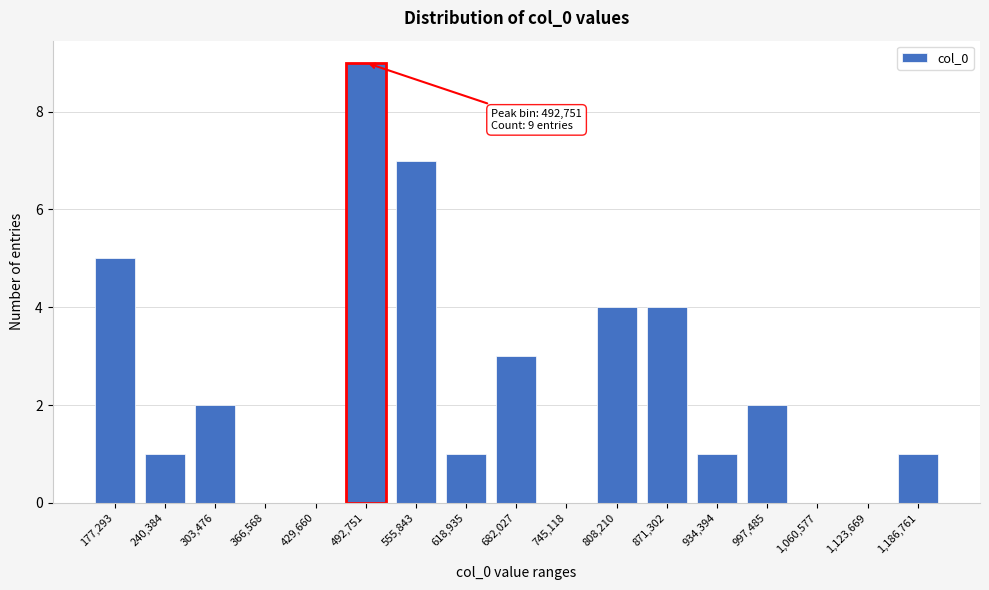

Reading left to right, transcribe all the data shown in this chart.

177,293=5	240,384=1	303,476=2	366,568=0	429,660=0	492,751=9	555,843=7	618,935=1	682,027=3	745,118=0	808,210=4	871,302=4	934,394=1	997,485=2	1,060,577=0	1,123,669=0	1,186,761=1